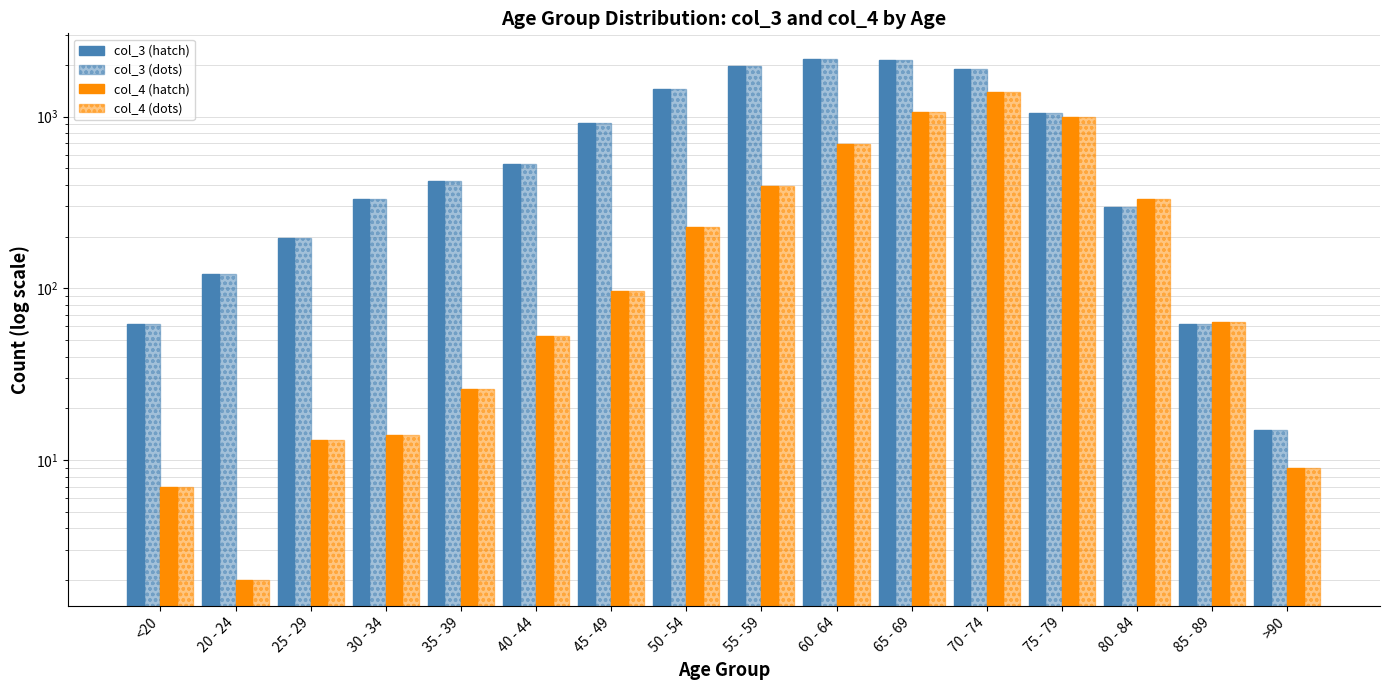

What is the value of the col_4 bar at the 13th from the left?

993